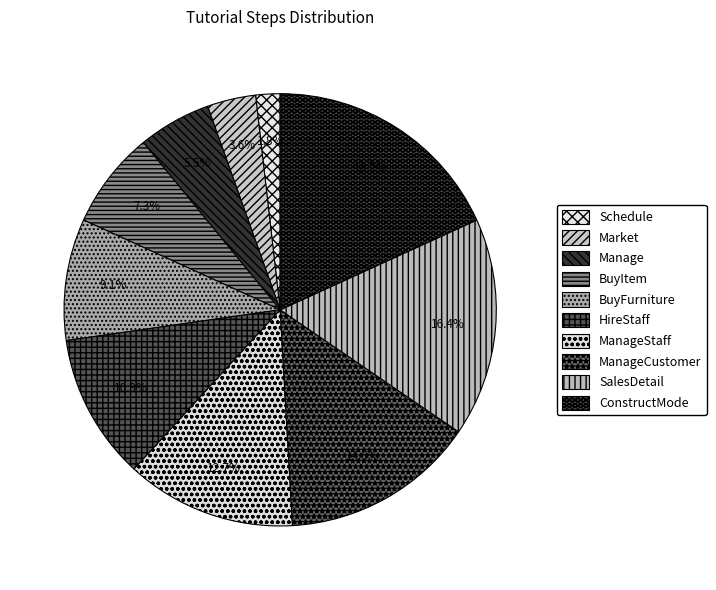

The BuyFurniture slice represents 16% of the pie. True or false?

False